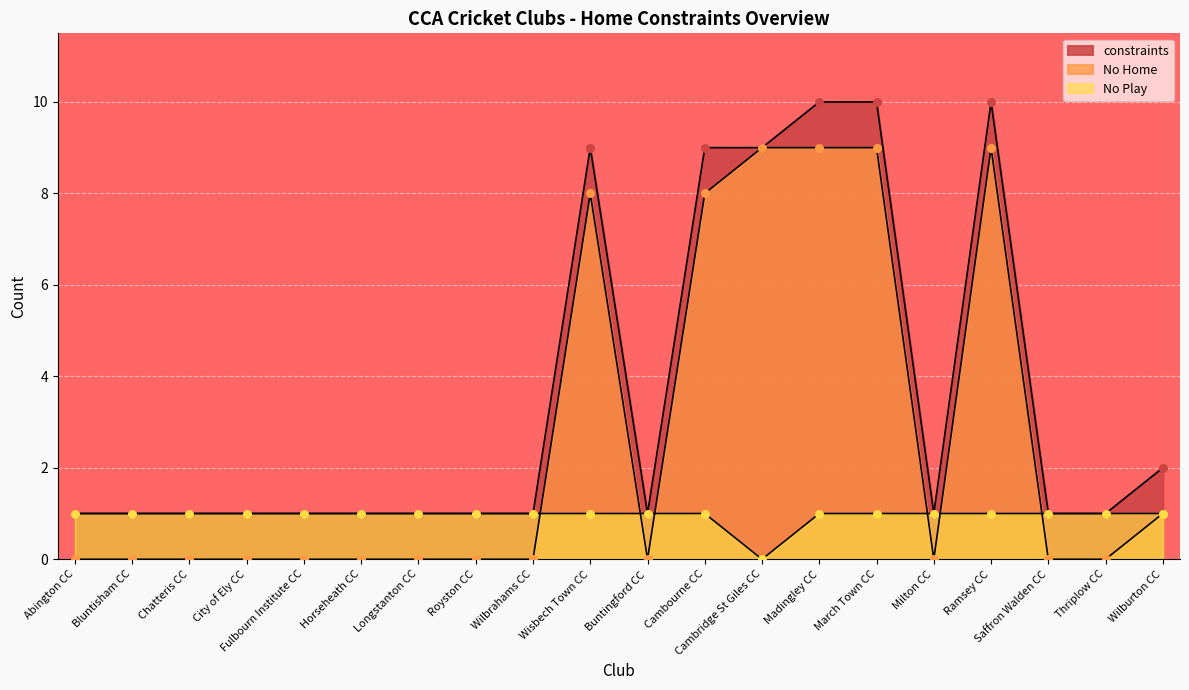

What is the total value across all series at Cambridge St Giles CC?

18